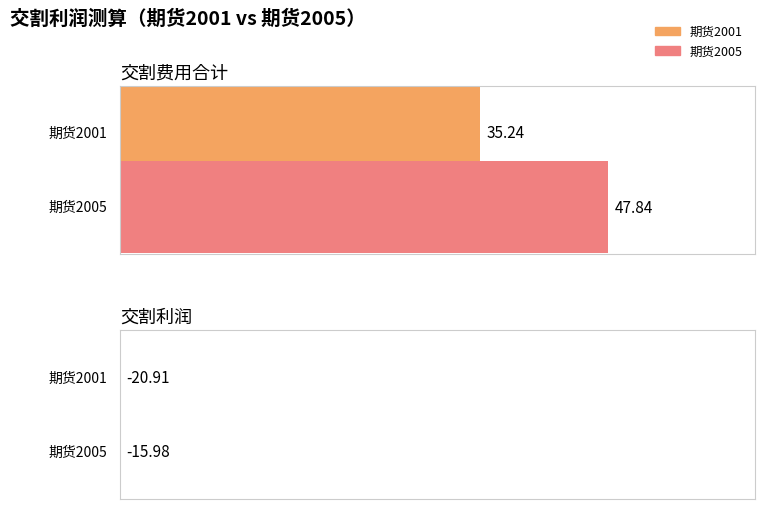

What is the minimum value shown in the chart?

35.2